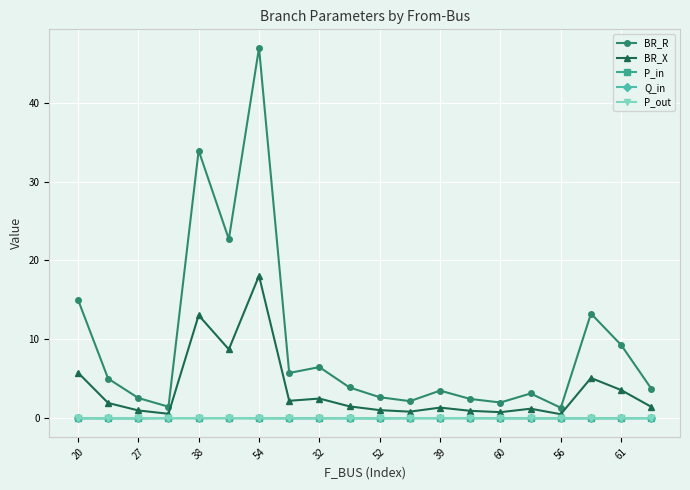

Which series has the largest total across all categories?

BR_R